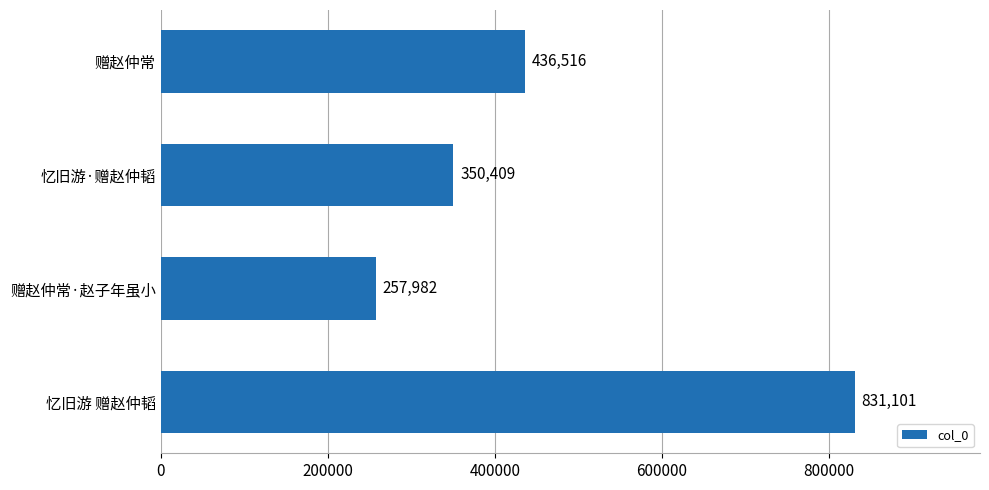

True or false: the data shows 831101 at 忆旧游 赠赵仲韬.

True